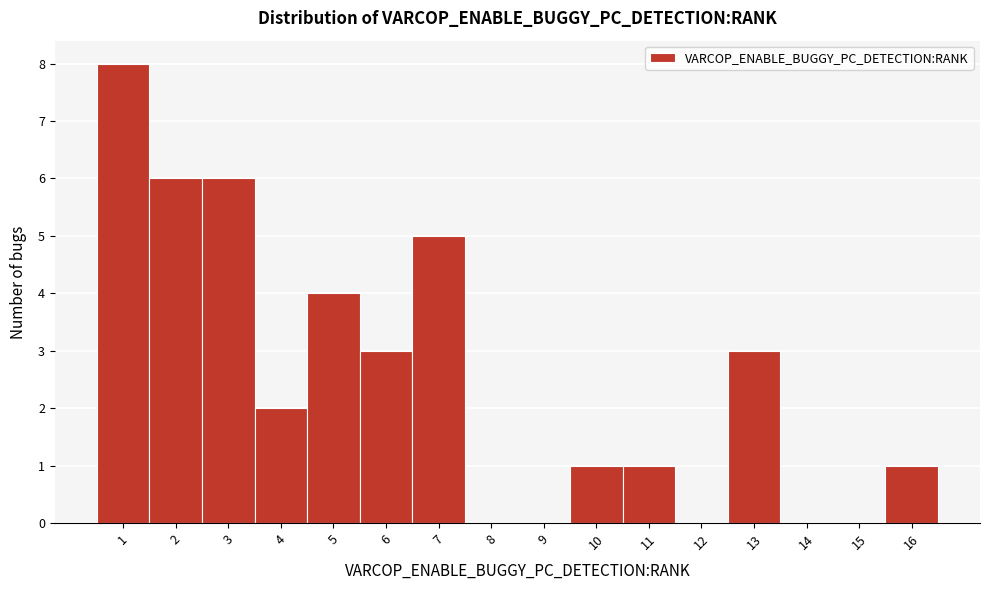

Which range on the x-axis has the tallest bar?

0.5 to 1.5